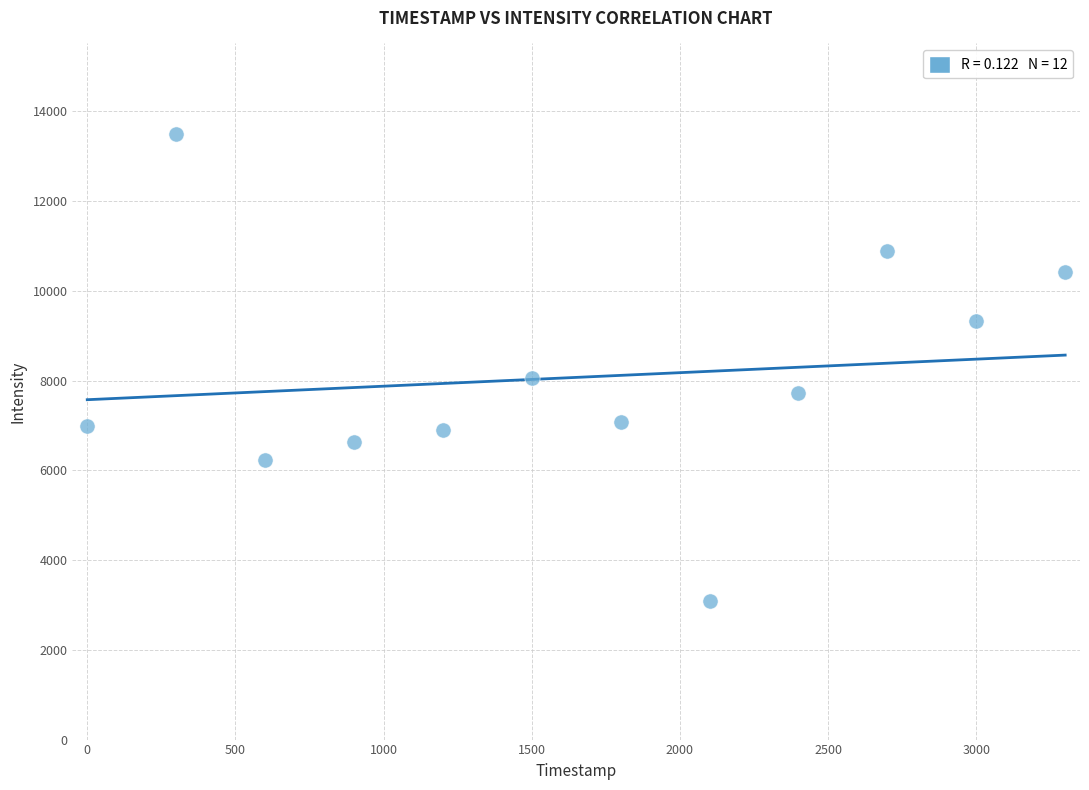

What Y value in the scatter plot is closest to 8290?

8049.2